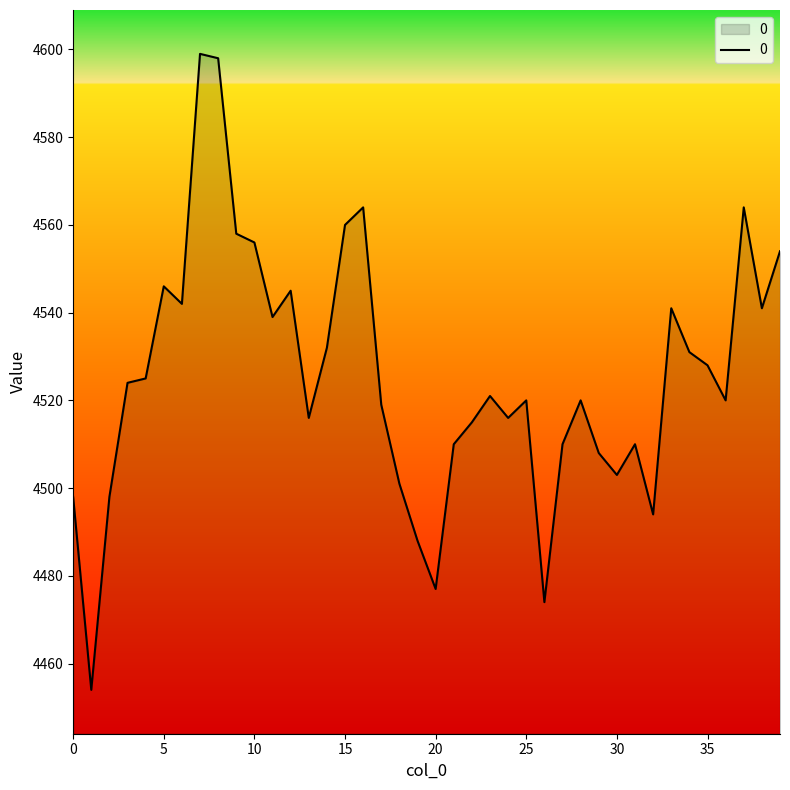

What is the smallest value displayed?

4454